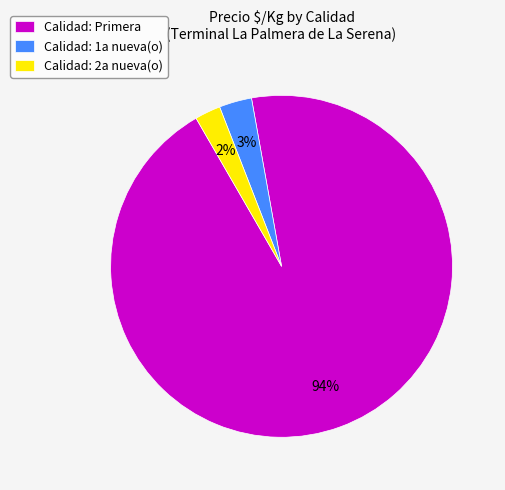

Is it true that Calidad: Primera is 99% of the pie?

False